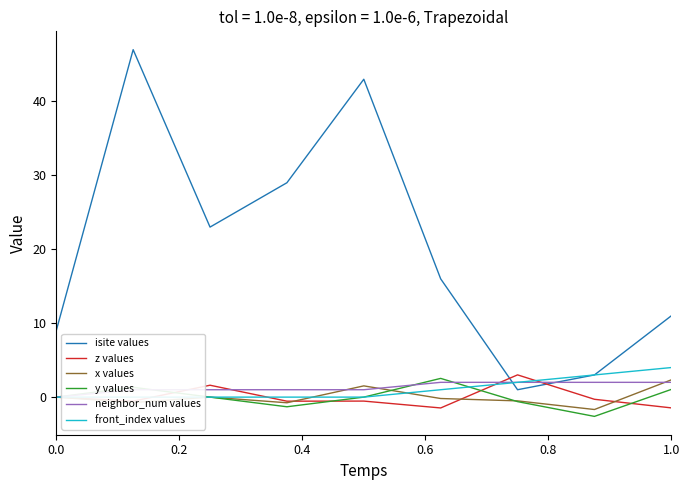

What is the maximum value for isite values?

47.0